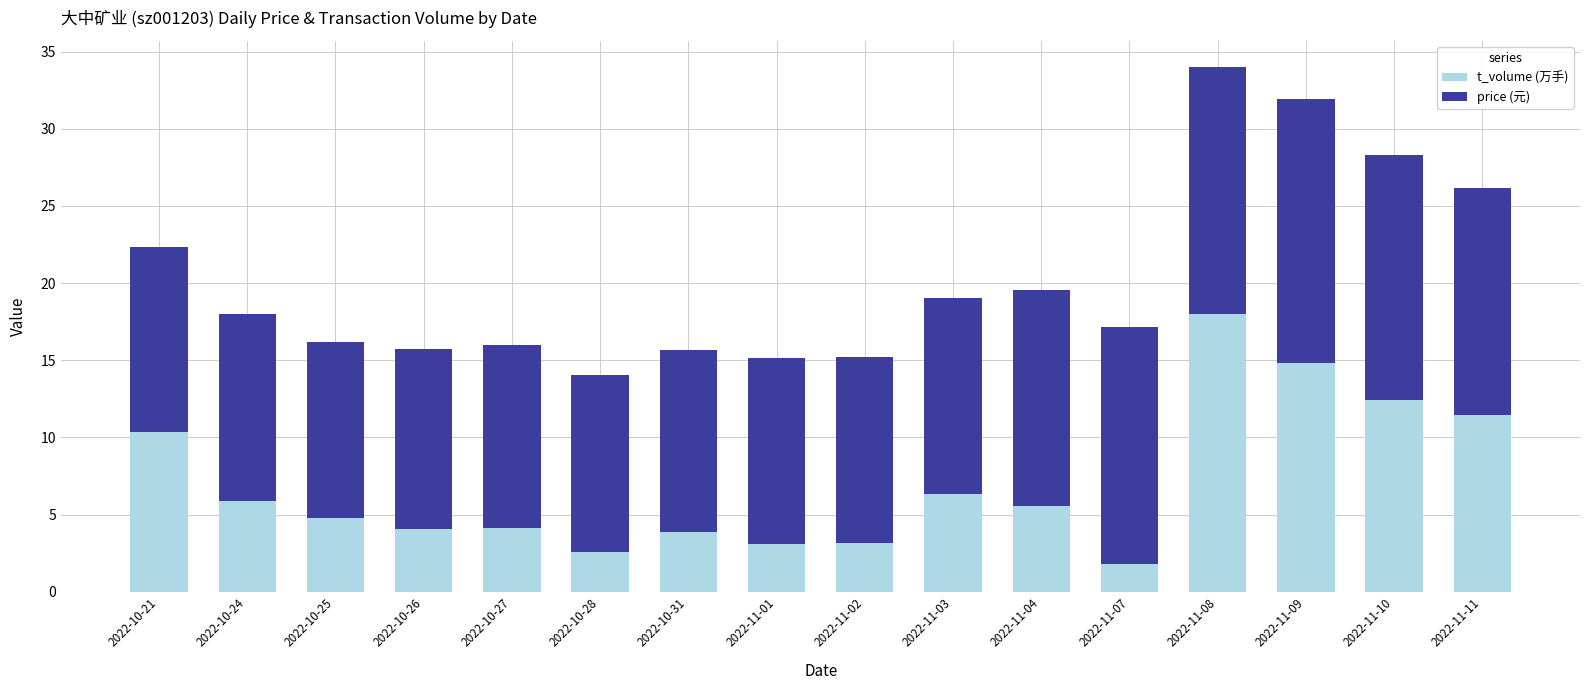

What value does the t_volume (万手) series have at 2022-10-26?

4.1